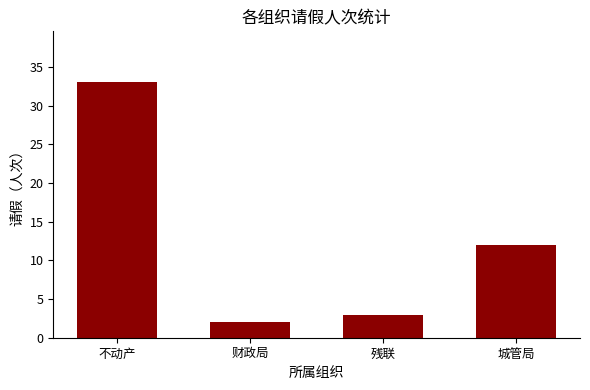

At which label does the data first exceed 12?

不动产